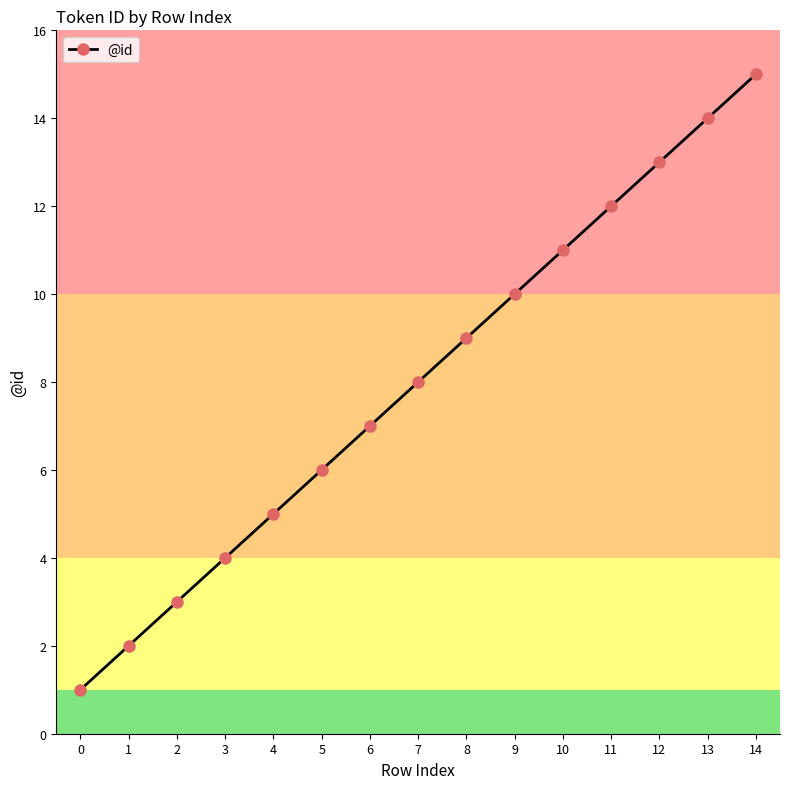

Reading left to right, extract all data points from this chart.

1	2	3	4	5	6	7	8	9	10	11	12	13	14	15